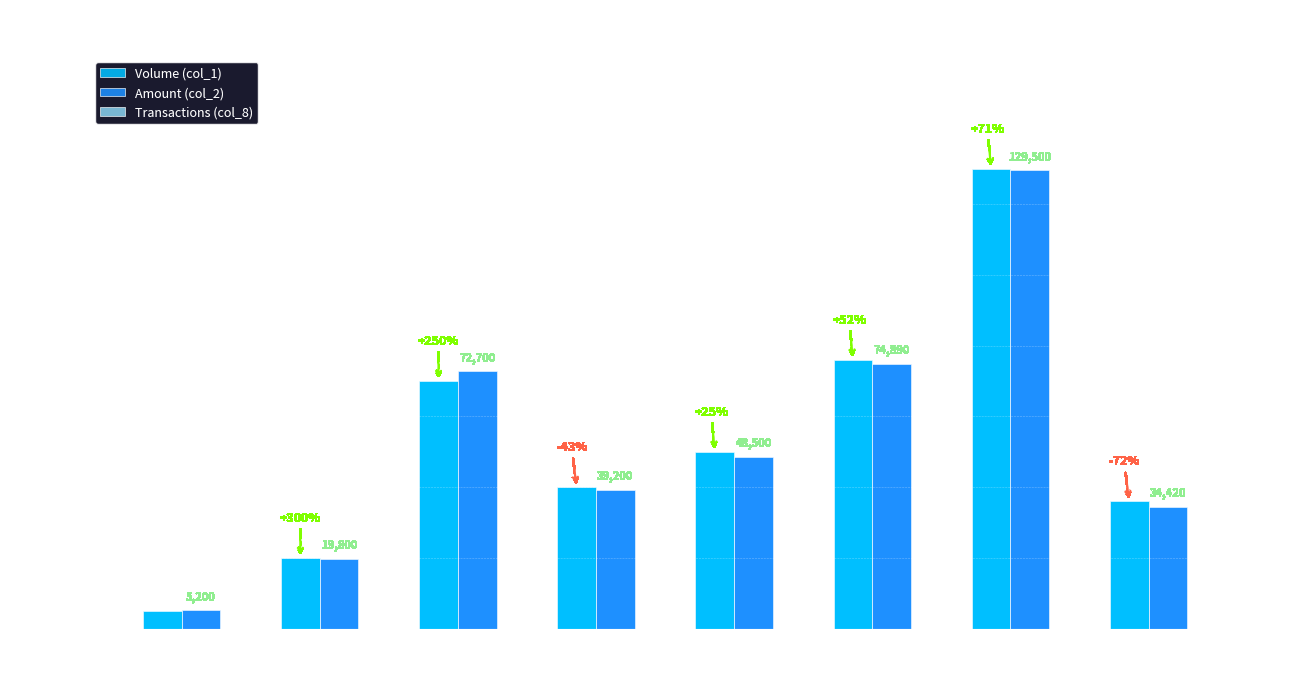

How many categories are shown in the chart?

8